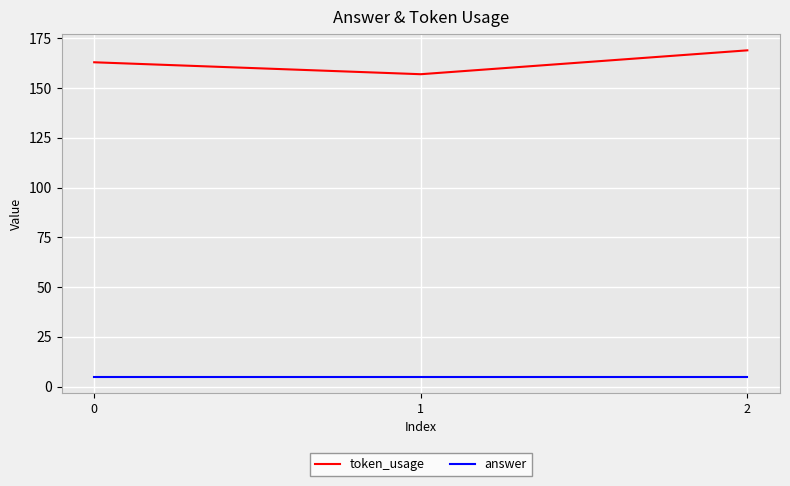

How many series are shown in this chart?

2